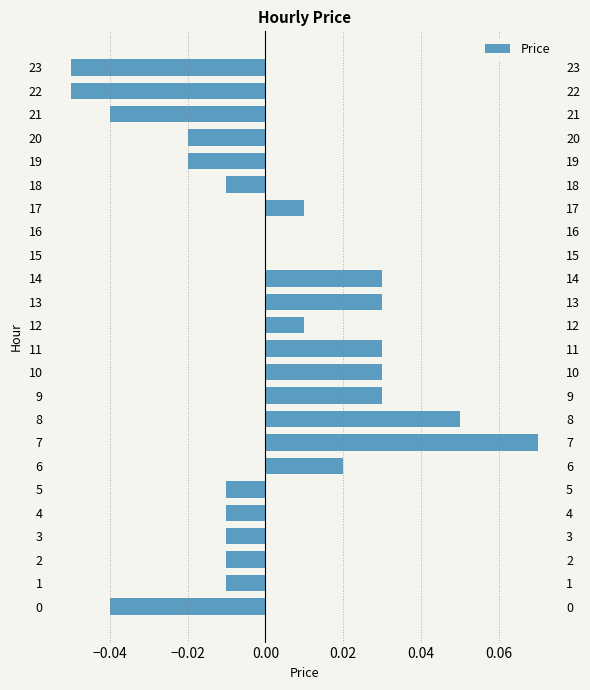

Which category has the highest value across all series?

7